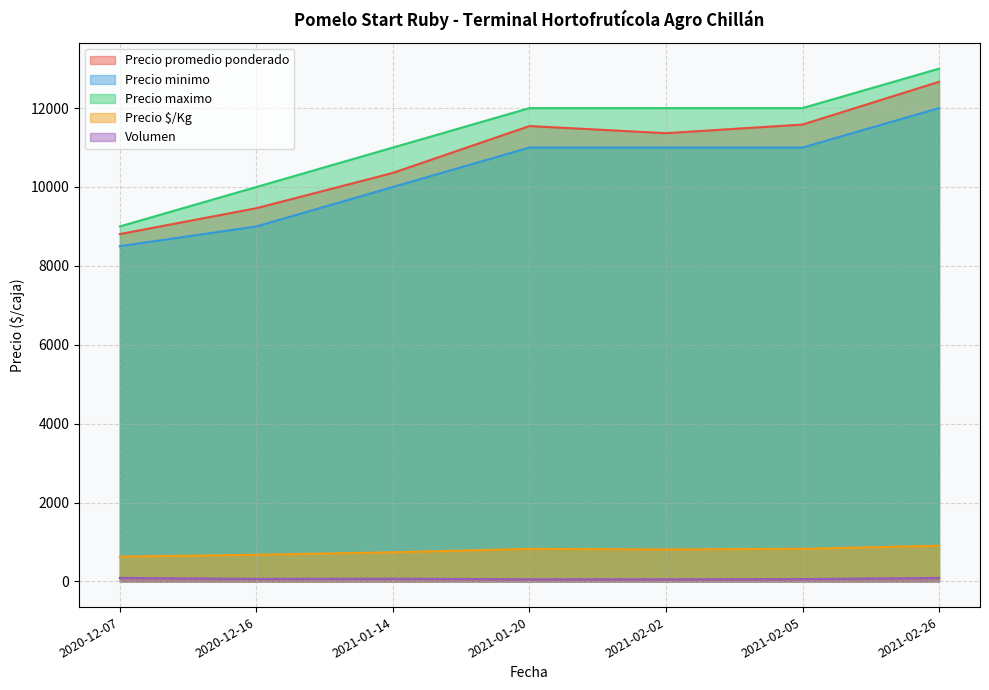

At how many categories does at least one series exceed 5916?

7